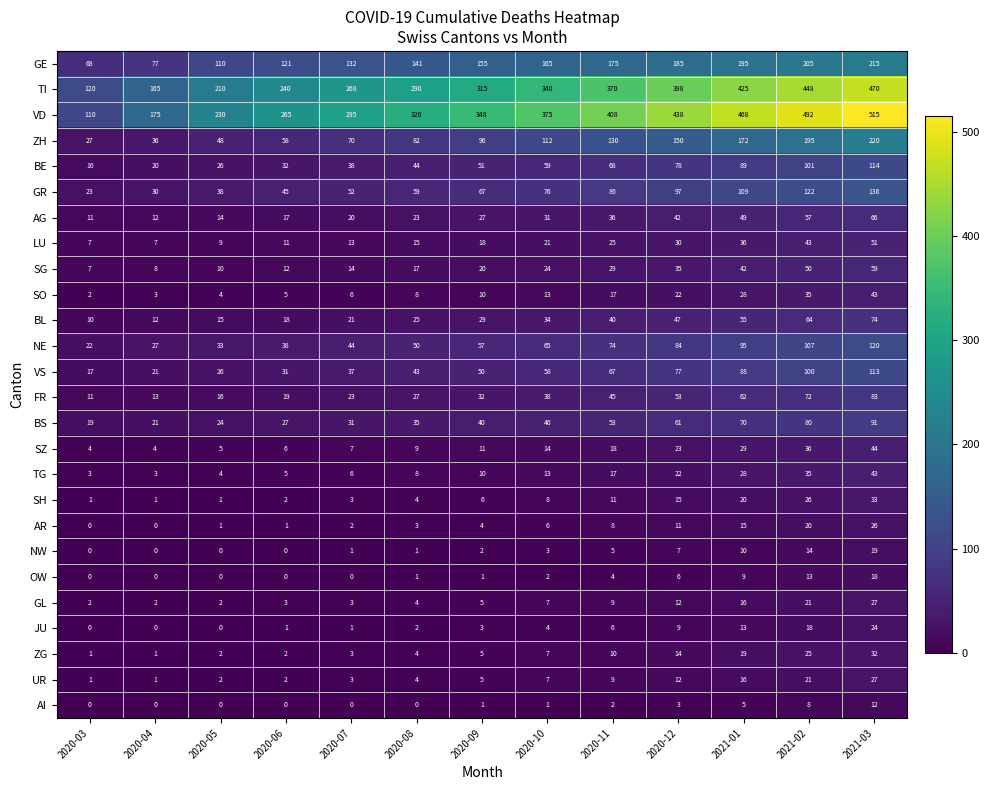

Which series has the largest total across all categories?

VD